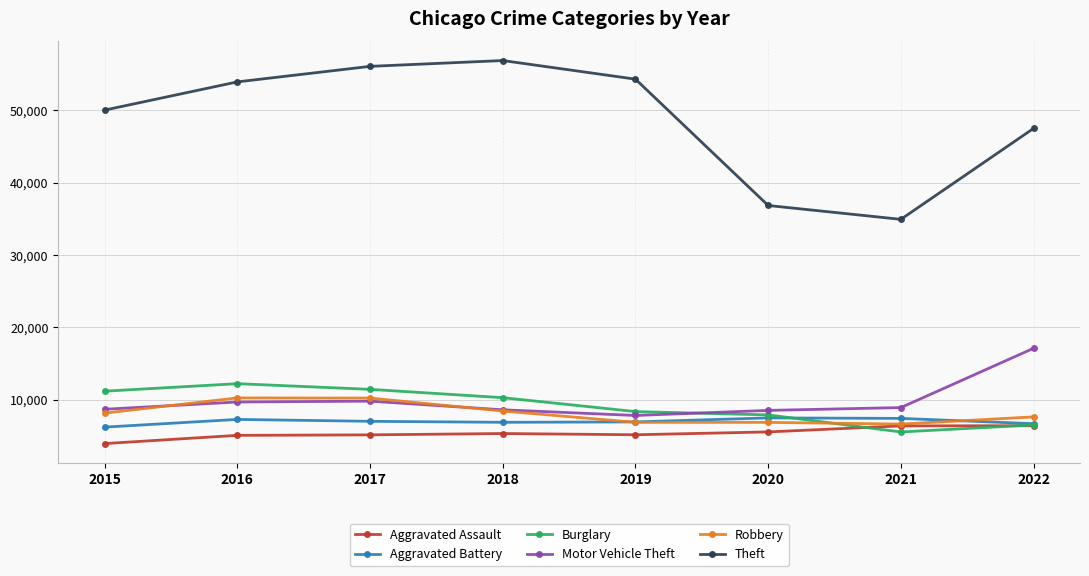

Rank the series by their maximum value, from lowest to highest.

Aggravated Assault, Aggravated Battery, Robbery, Burglary, Motor Vehicle Theft, Theft